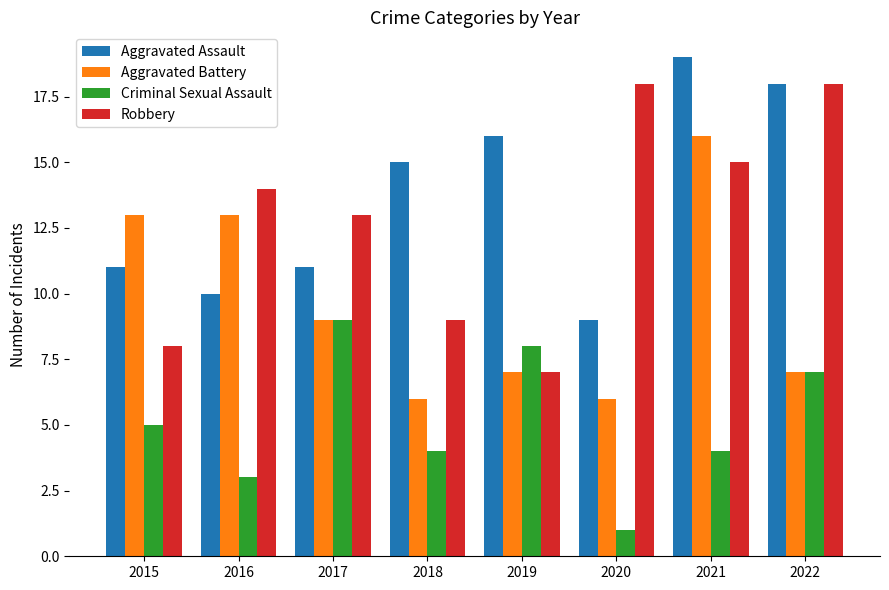

Rank the series at 2021 from highest to lowest value.

Aggravated Assault, Aggravated Battery, Robbery, Criminal Sexual Assault